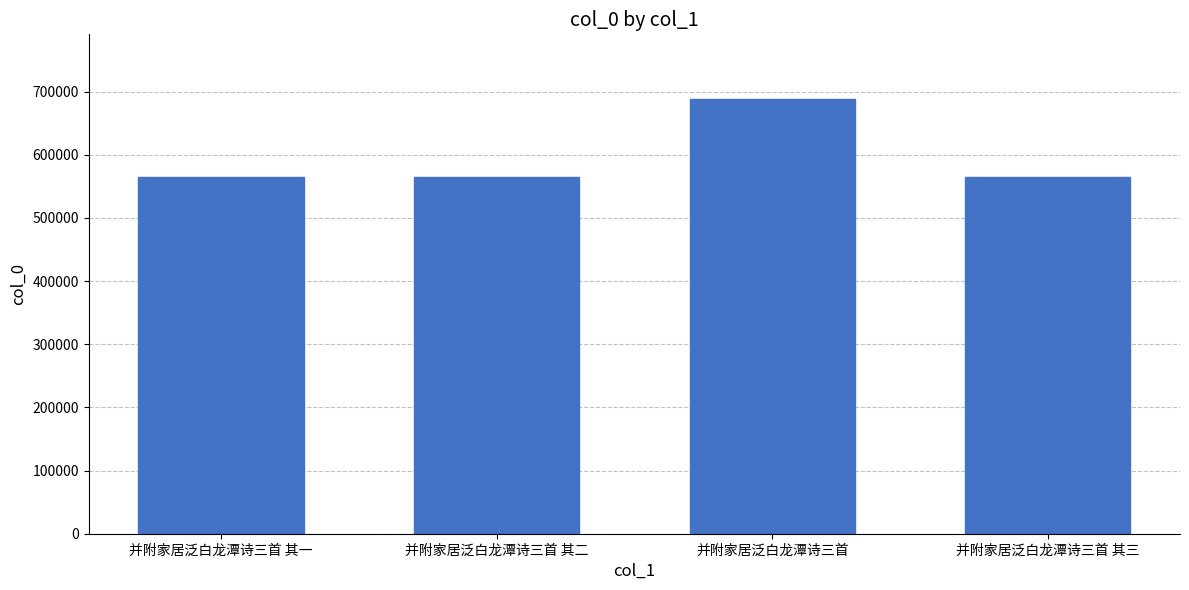

Where does the data first go above 565210?

并附家居泛白龙潭诗三首